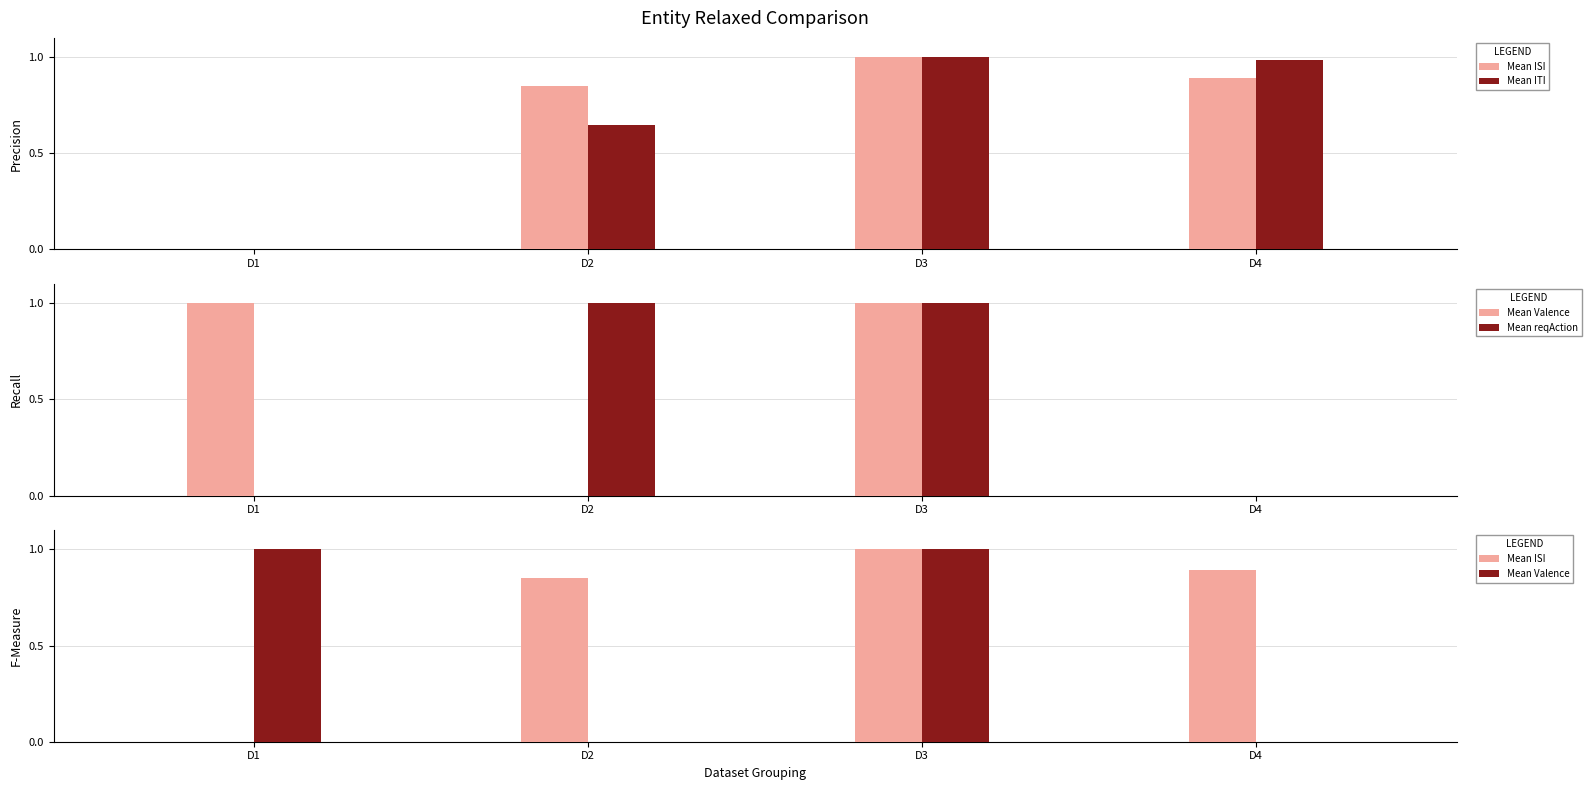

What is the value of the Mean reqAction bar at the 3rd from the left?

1.0